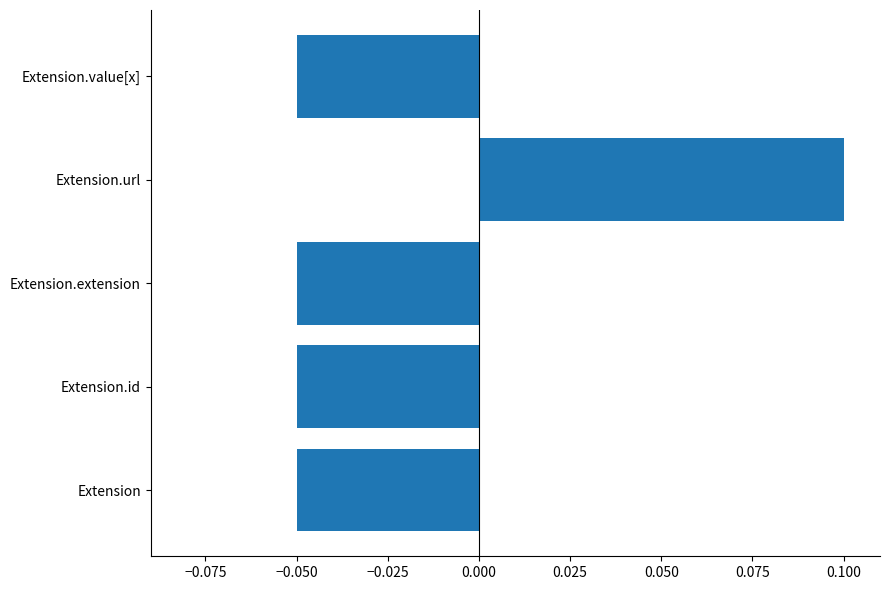

True or false: the data shows 0.1 at Extension.url.

True